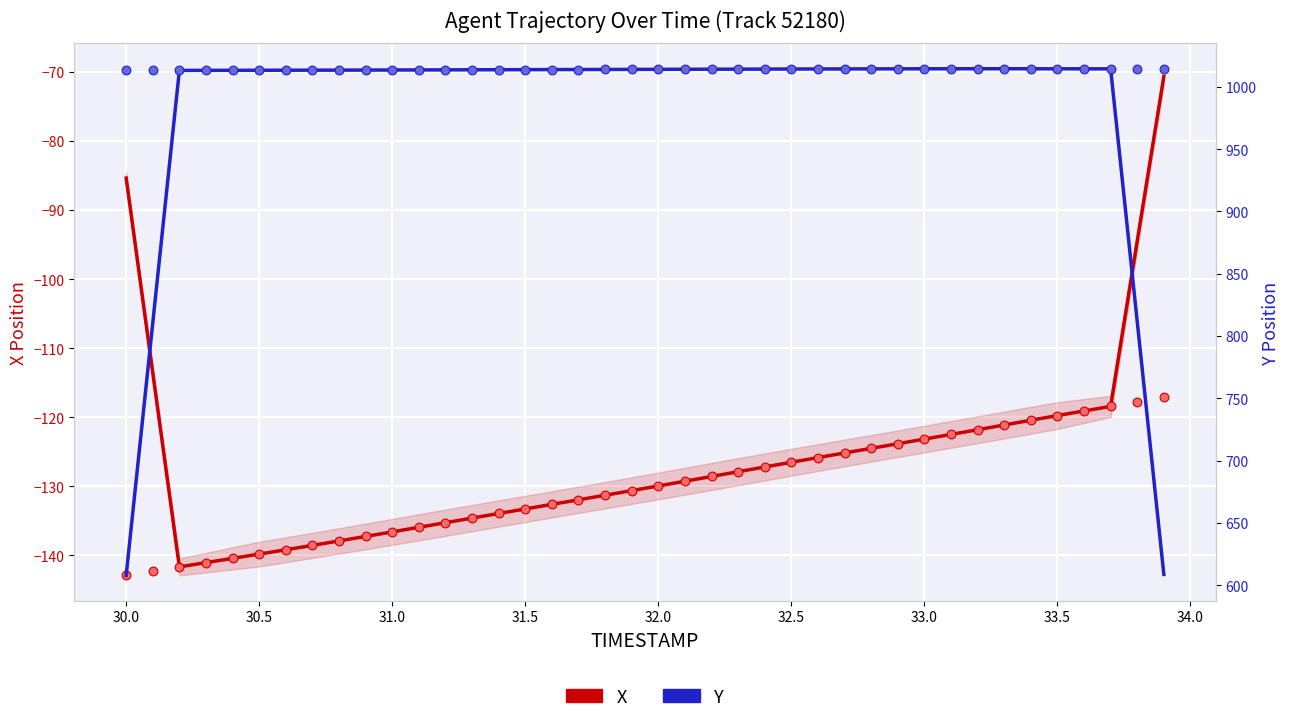

Is the value of Y at 15 greater than the value of X at 16?

Yes